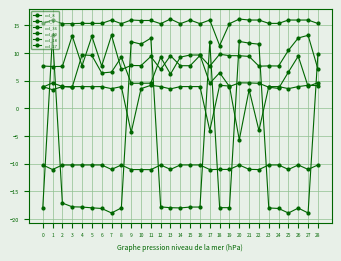

What is the difference between the highest and lowest values at 20?

26.4